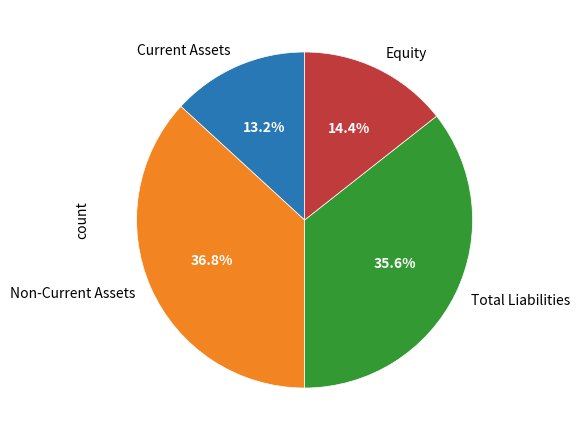

To the nearest percent, what is the difference between the largest and smallest slice percentages?

24%